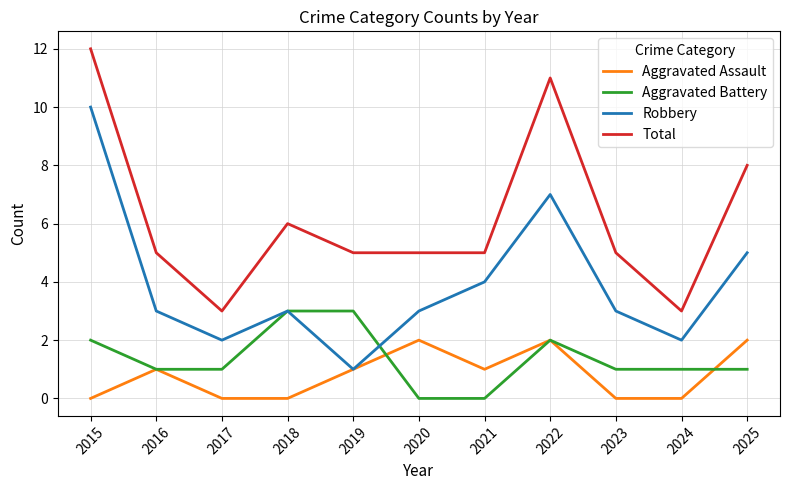

Reading left to right, transcribe all the data shown in this chart.

Aggravated Assault: 0	1	0	0	1	2	1	2	0	0	2
Aggravated Battery: 2	1	1	3	3	0	0	2	1	1	1
Robbery: 10	3	2	3	1	3	4	7	3	2	5
Total: 12	5	3	6	5	5	5	11	5	3	8